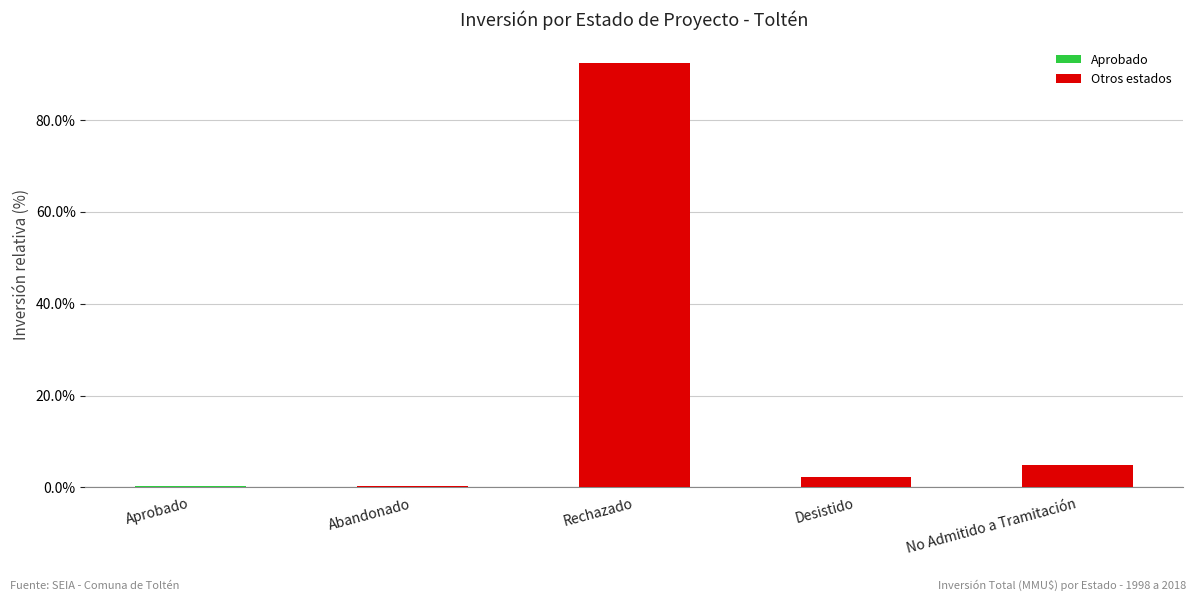

Are the bars horizontal?

No